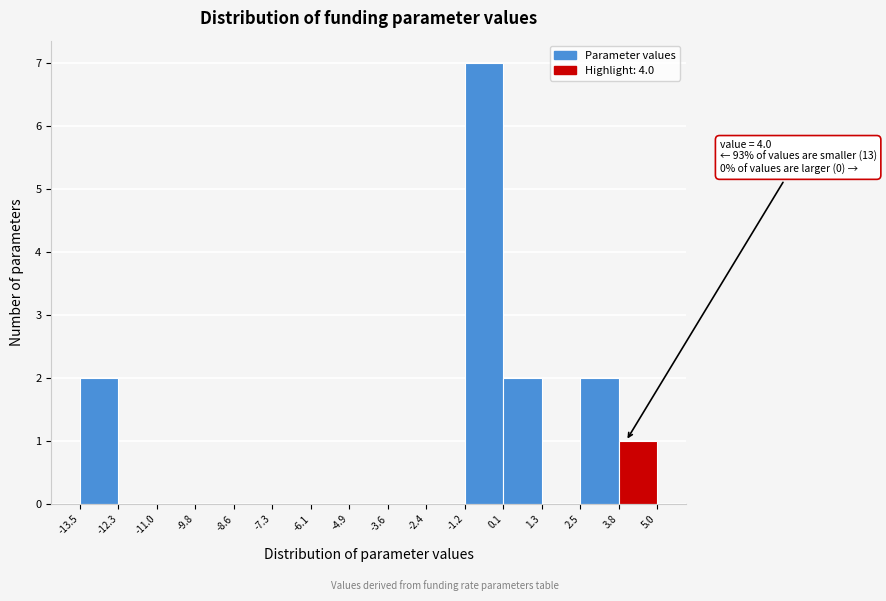

Which range on the x-axis has the tallest bar?

-1.2 to 0.1